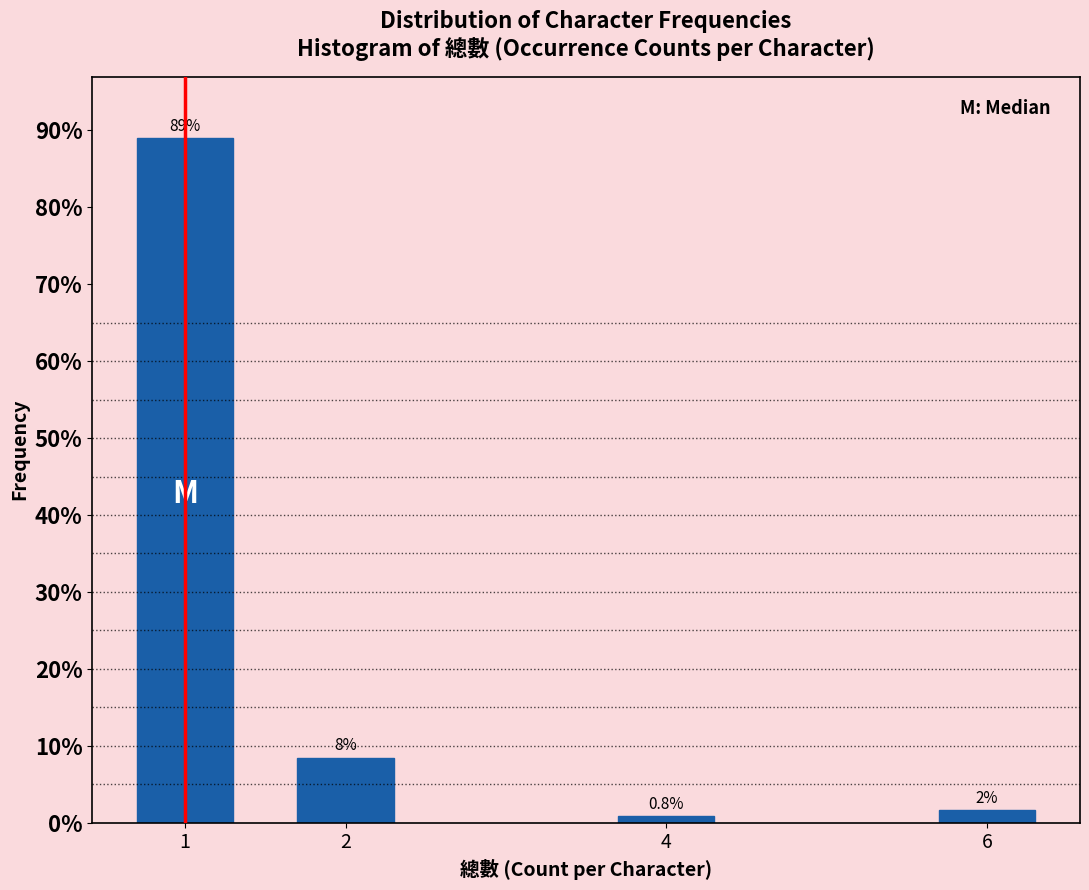

Reading left to right, what are all the values shown in this chart?

89.0	8.5	0.8	1.7